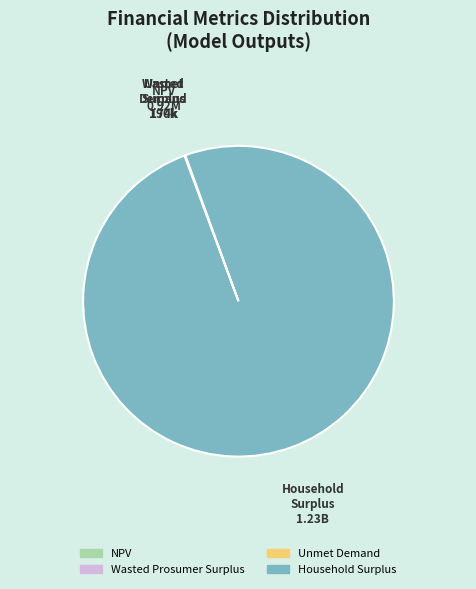

Does any single category account for the majority?

Yes